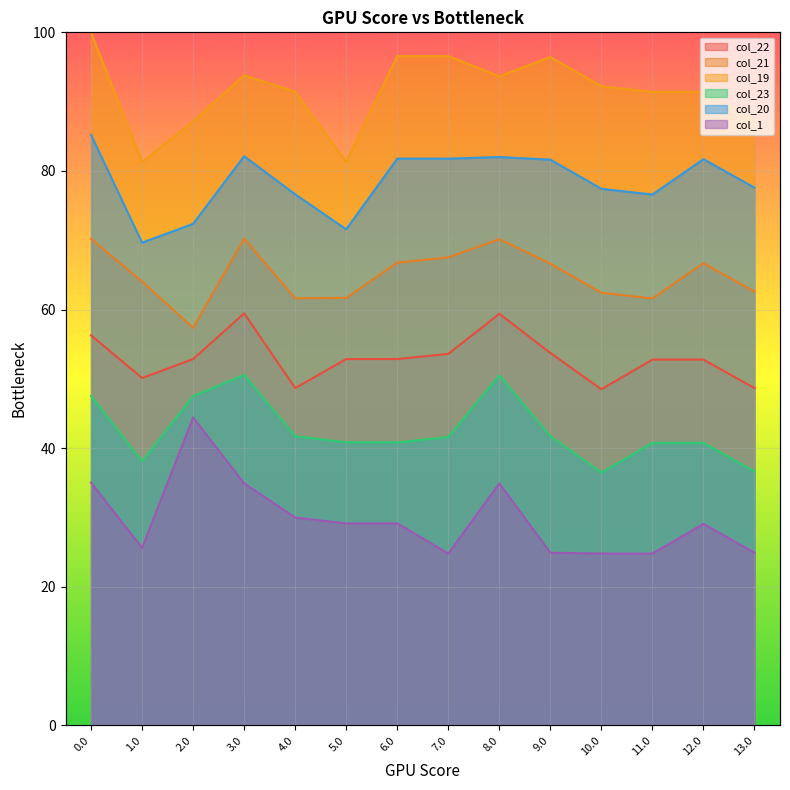

How many data points does each series have?

14